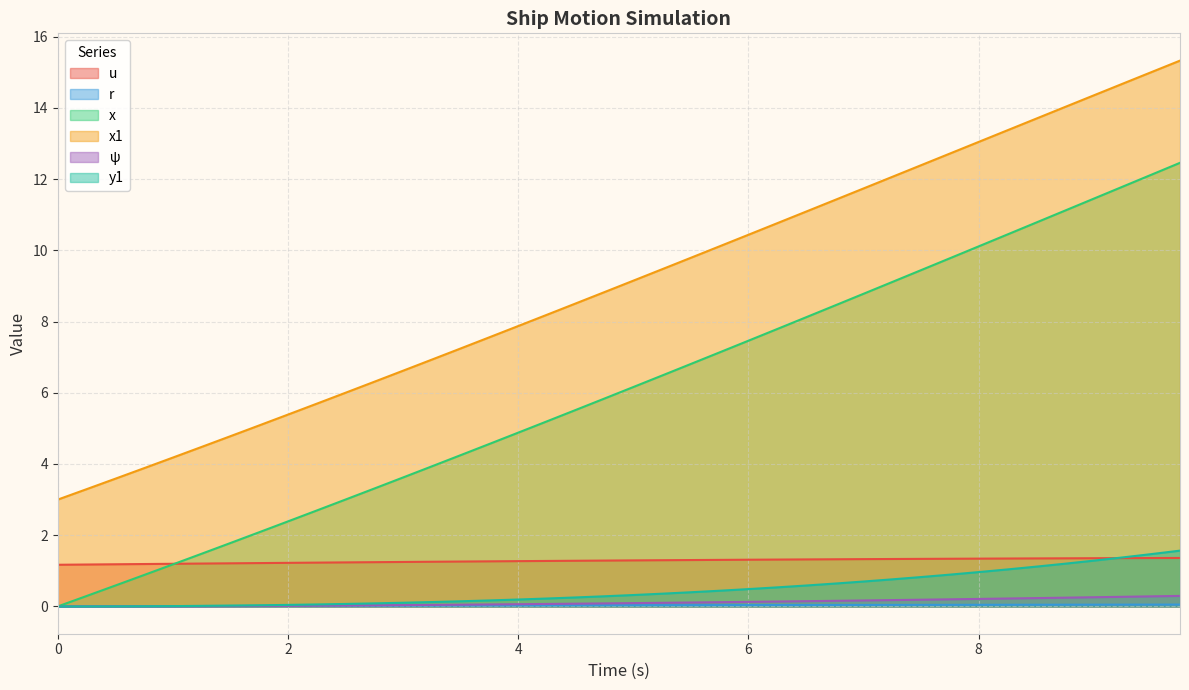

The value of ψ at 2.25 is 0.0. True or false?

True